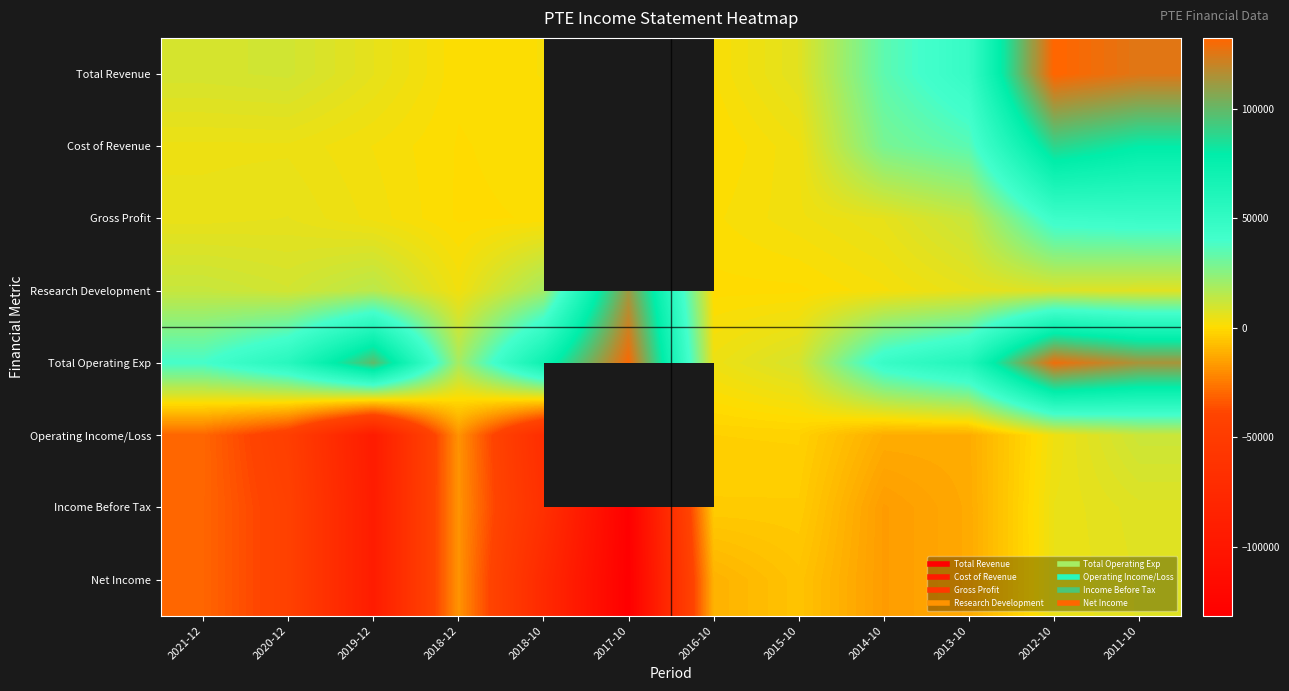

What is the difference between the highest and lowest values at 2018-10?

145200.0